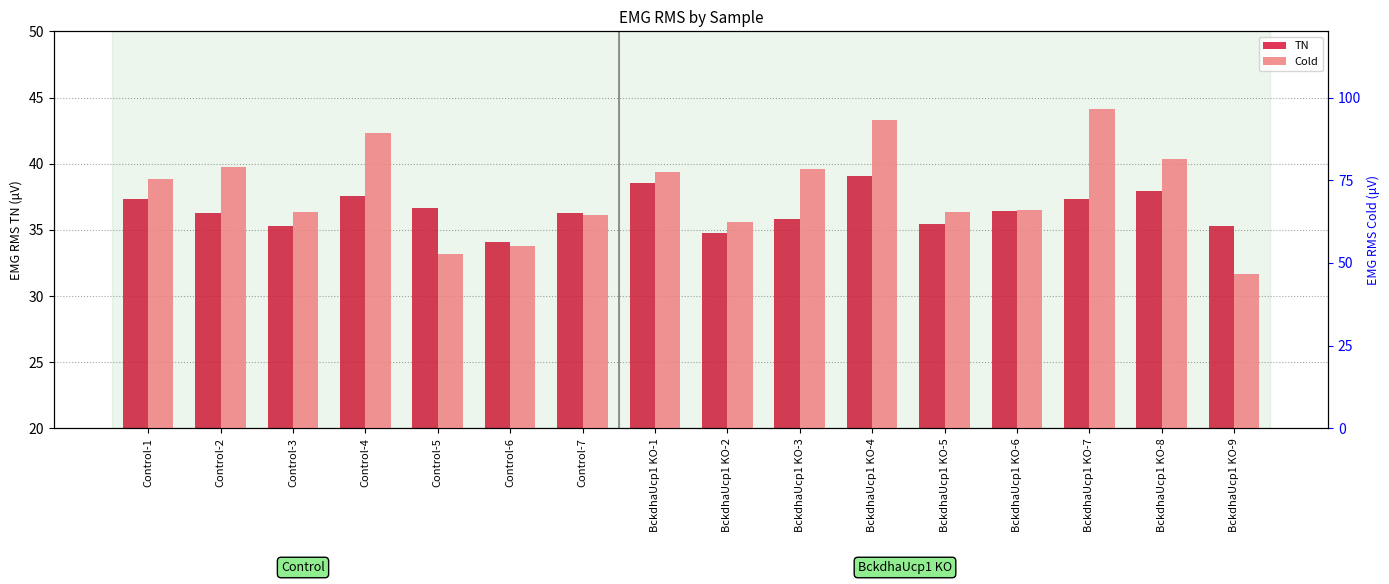

What is the difference between the second highest and minimum values in the Cold series?

46.4